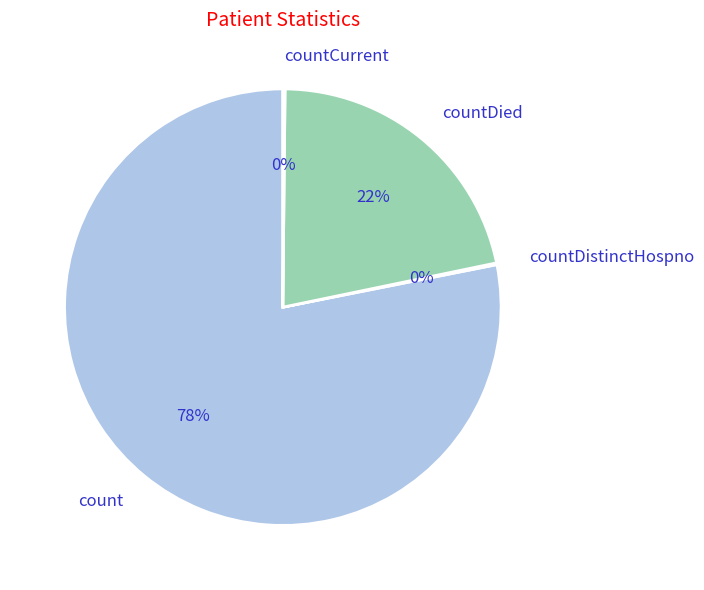

To the nearest percent, what is the average slice percentage?

25%